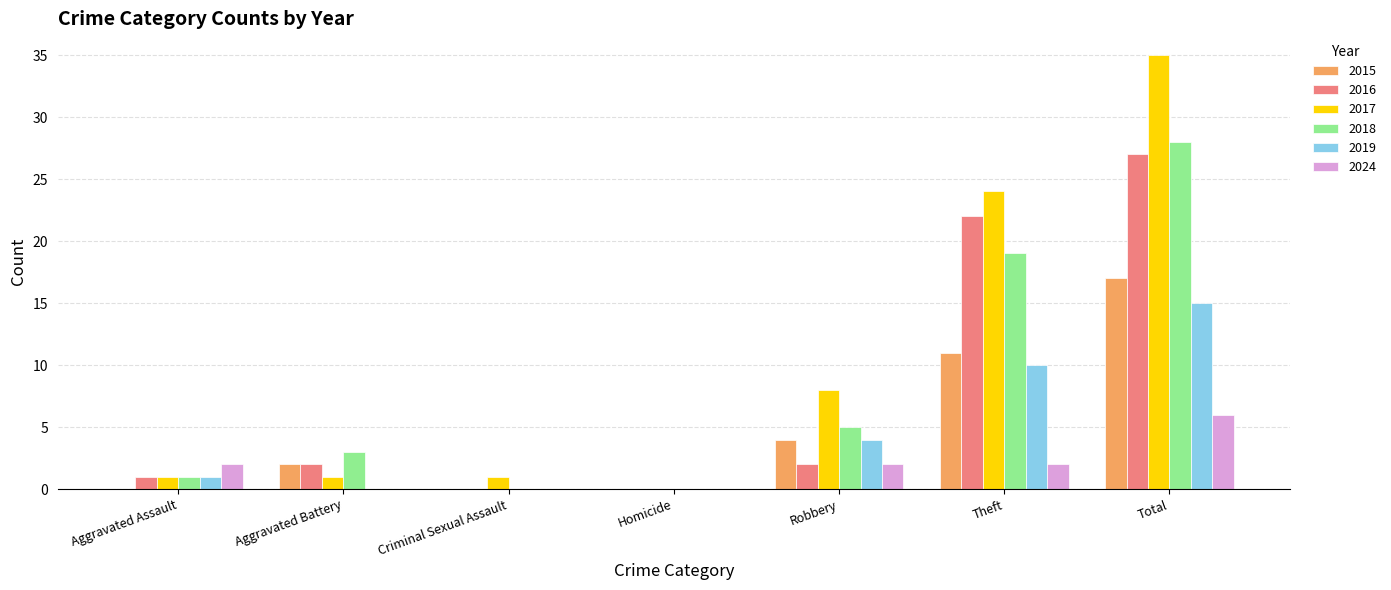

What are all the series names shown in the legend?

2015, 2016, 2017, 2018, 2019, 2024